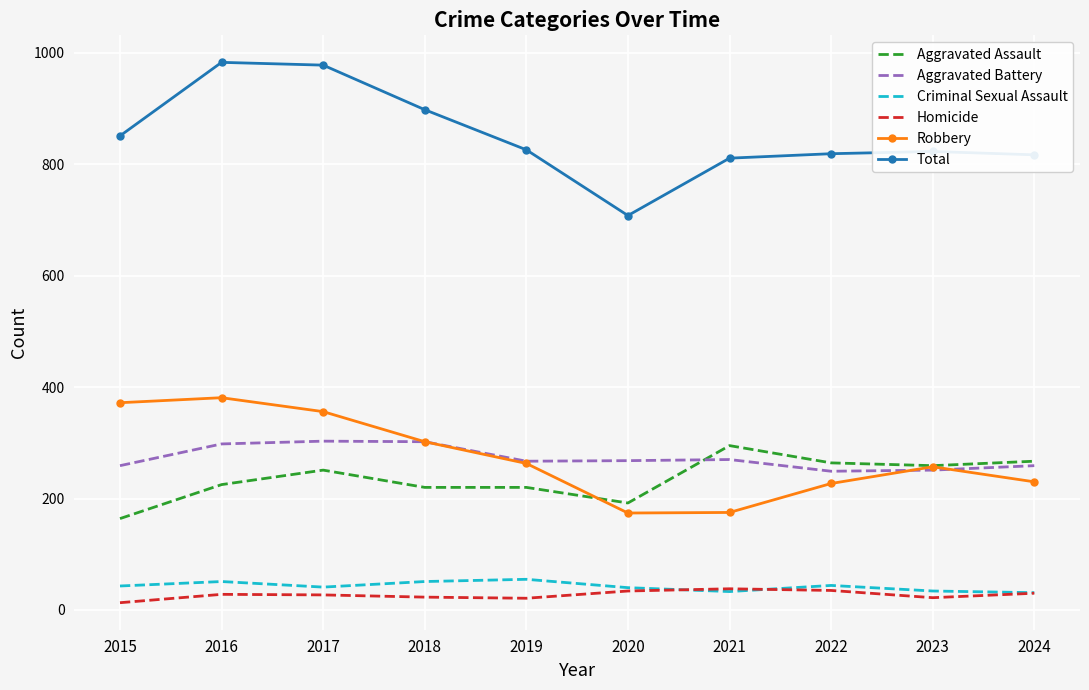

What is the lowest value of the Homicide series?

13